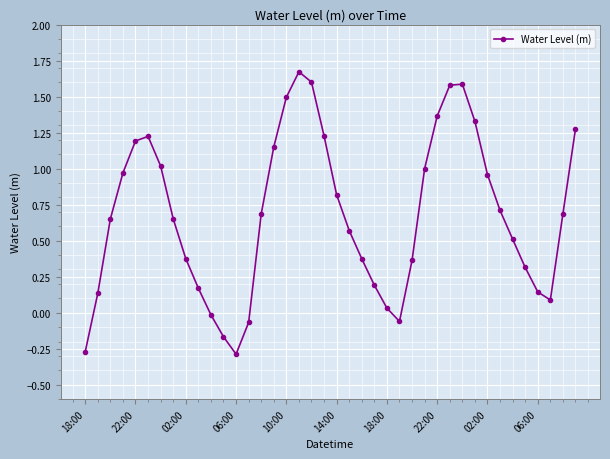

True or false: there are more than 2 points higher than both neighbors.

True